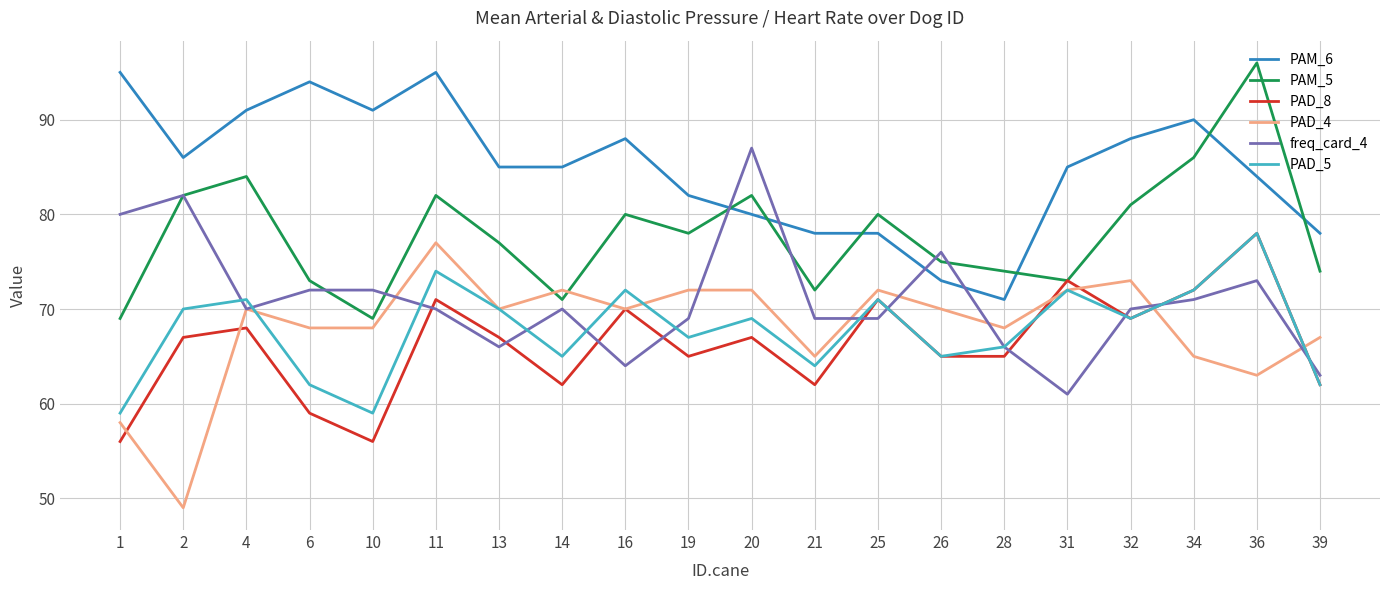

How many lines are shown in the chart?

6